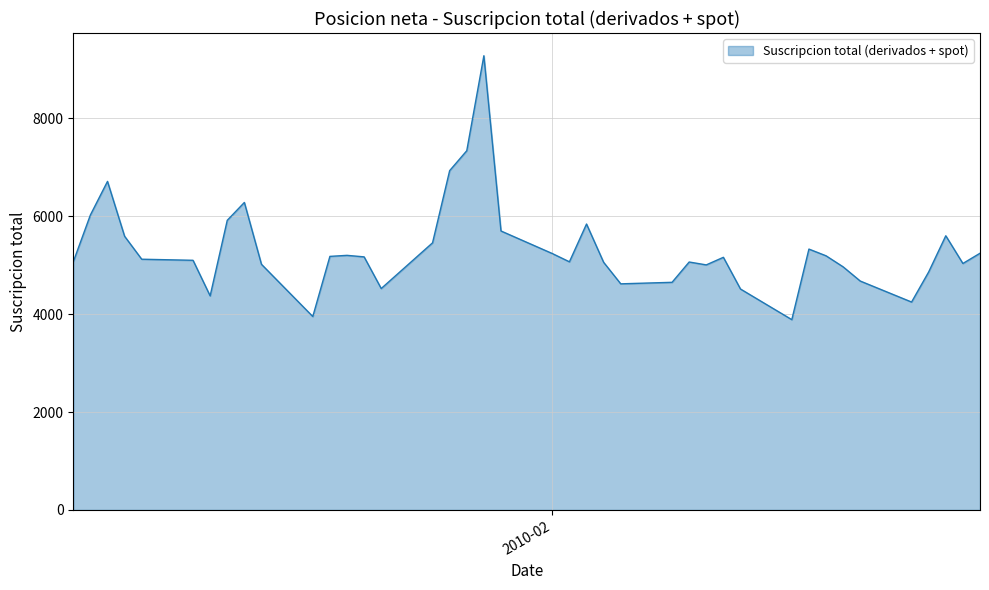

What is the greatest value displayed?

9282